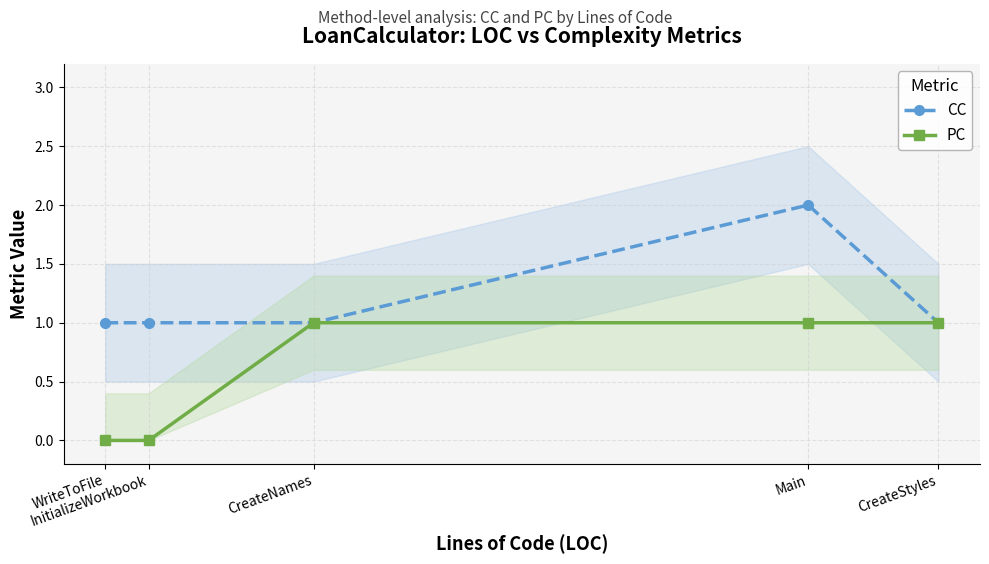

What is the spread (max minus min) of values at InitializeWorkbook?

1